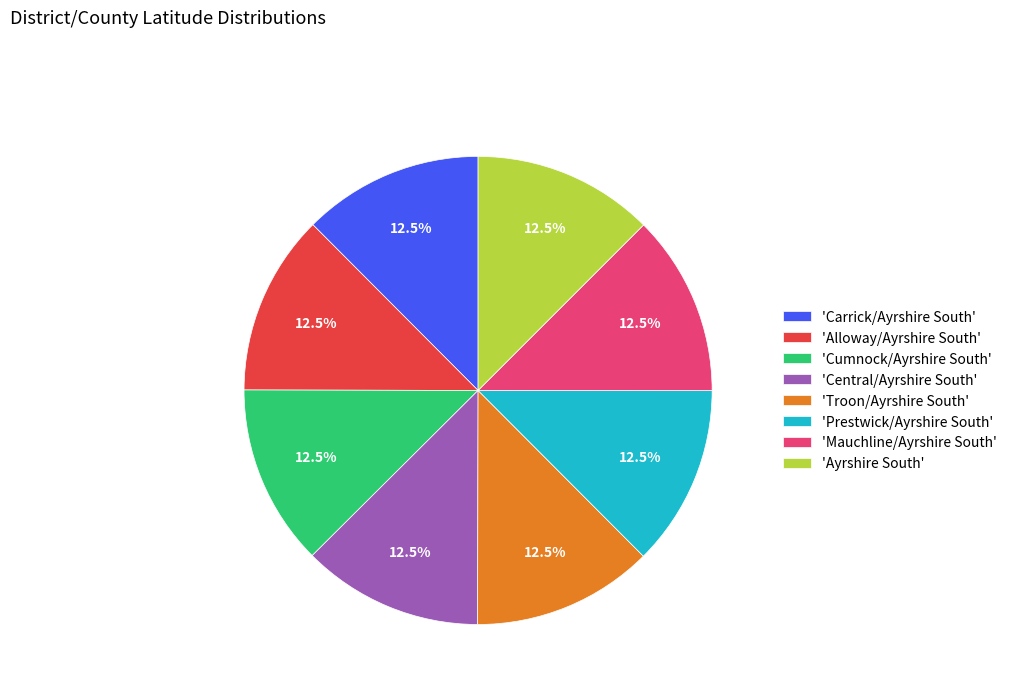

How much of the chart is everything except 'Central/Ayrshire South'?

87.5%